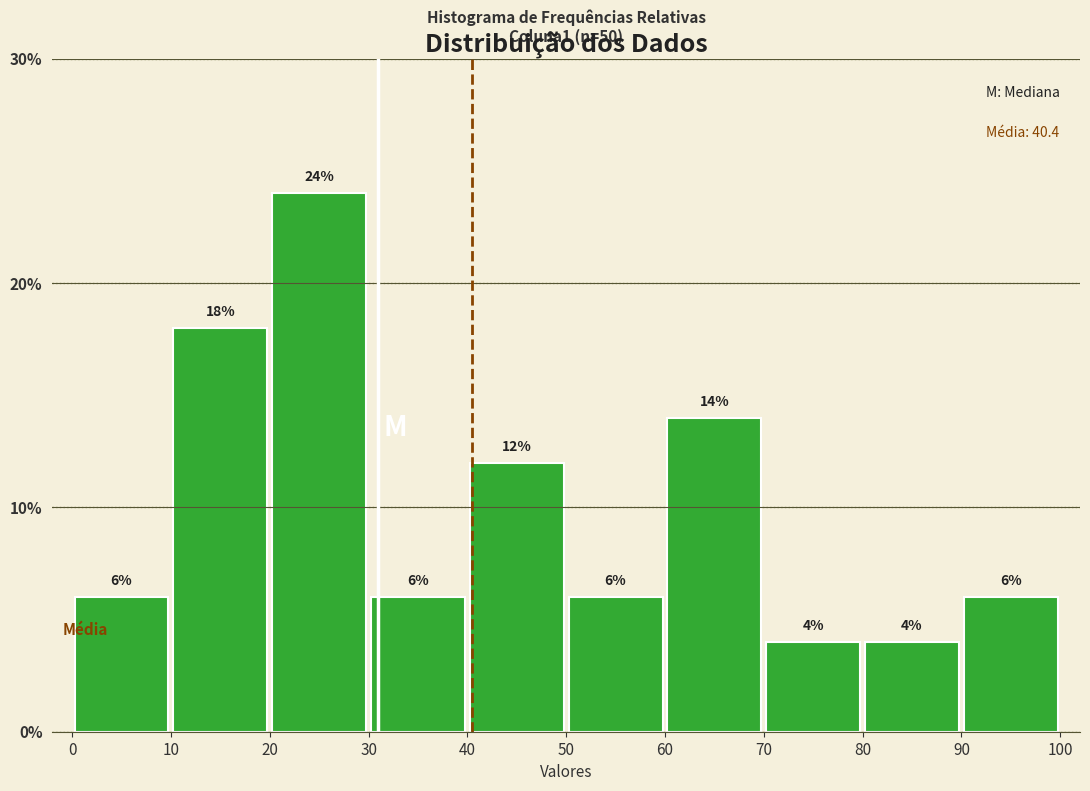

Reading left to right, list every bar in this chart as the range it spans on the x-axis followed by its height.

0 to 10: 6
10 to 20: 18
20 to 30: 24
30 to 40: 6
40 to 50: 12
50 to 60: 6
60 to 70: 14
70 to 80: 4
80 to 90: 4
90 to 100: 6